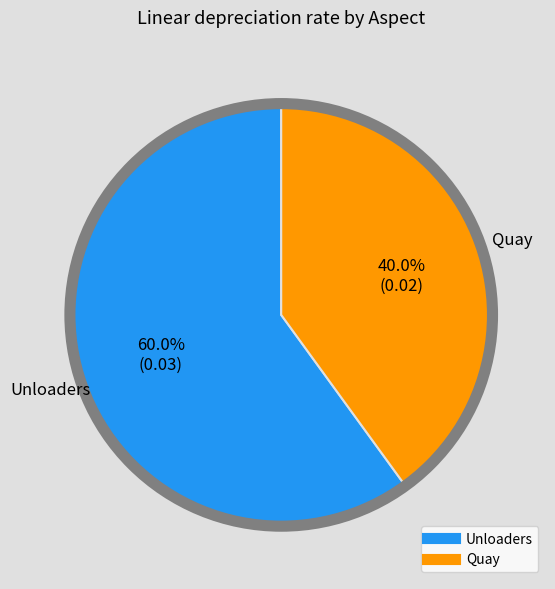

Which category accounts for the majority?

Unloaders